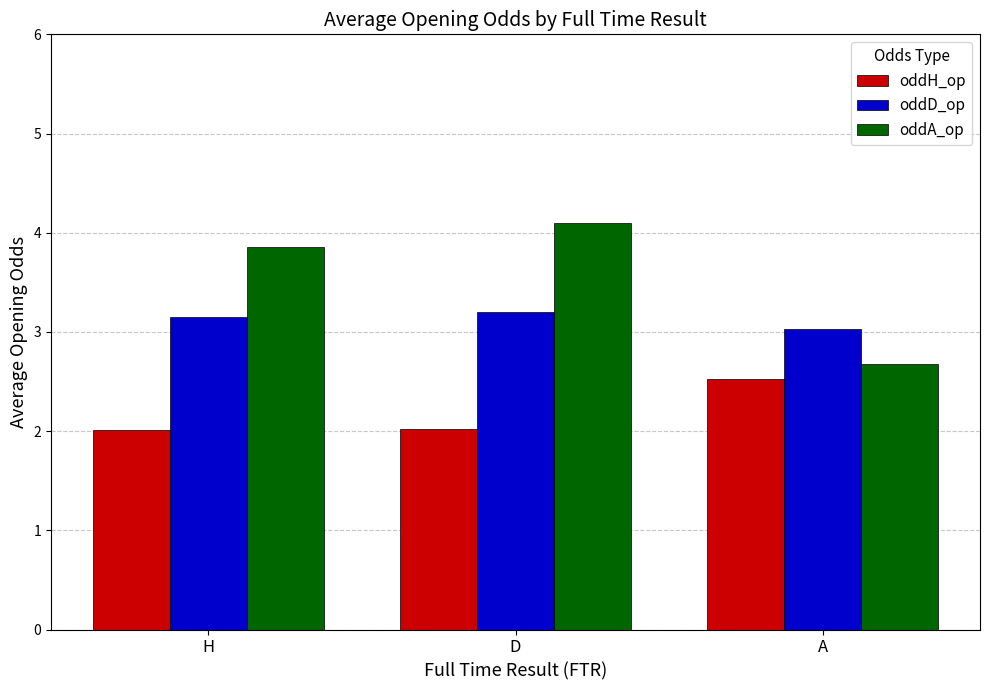

What is the label of the 1st bar from the left?

H